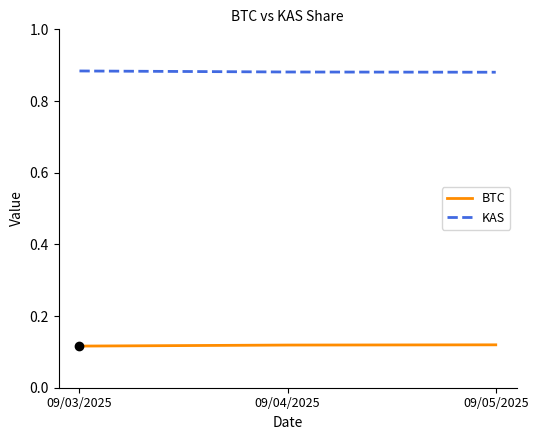

At 09/03/2025, list the series in order from smallest to largest.

BTC, KAS